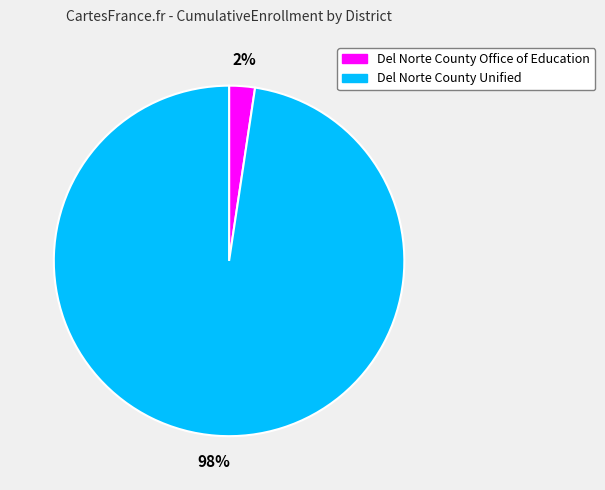

Which category has the smallest portion of the pie?

Del Norte County Office of Education